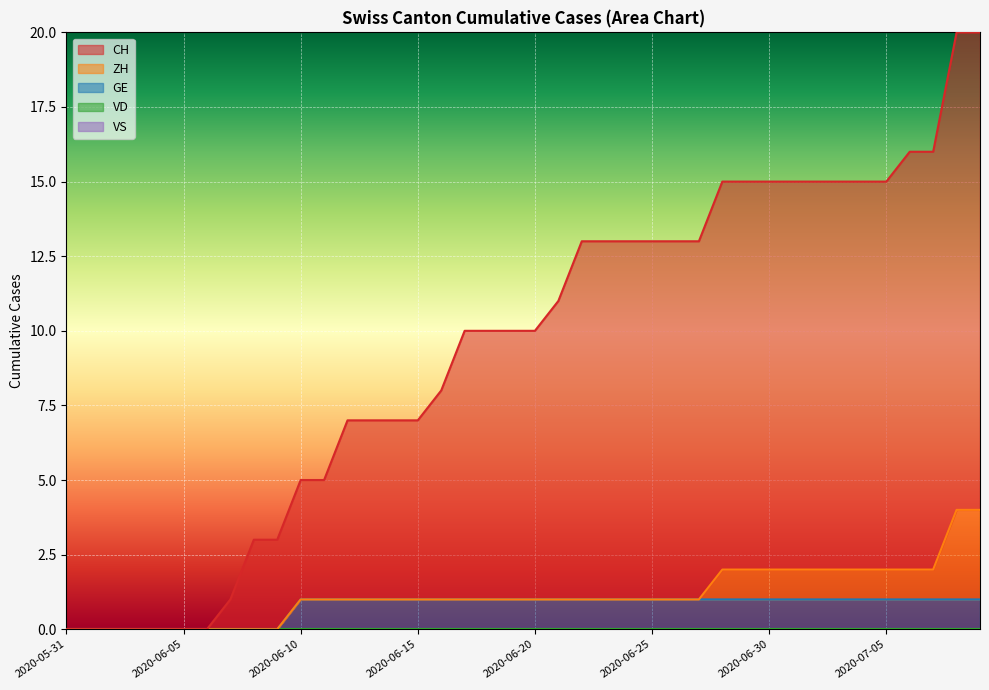

What is the label of the 22nd point from the left?

2020-06-21